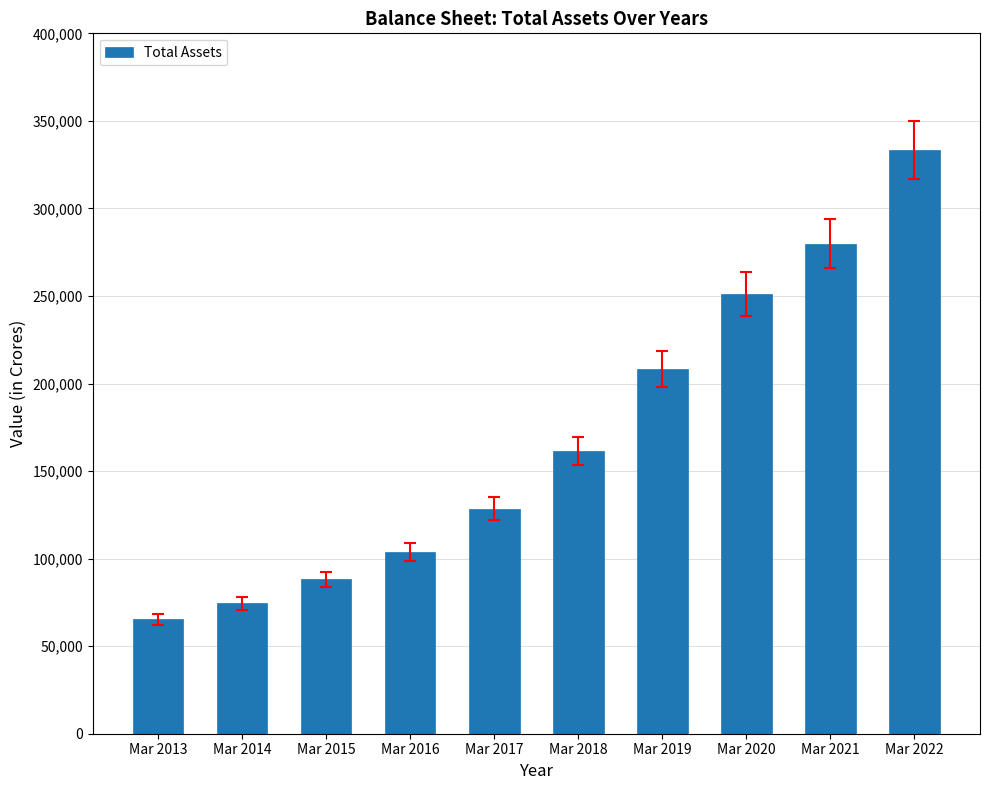

List the labels in order of value, smallest first.

Mar 2013, Mar 2014, Mar 2015, Mar 2016, Mar 2017, Mar 2018, Mar 2019, Mar 2020, Mar 2021, Mar 2022